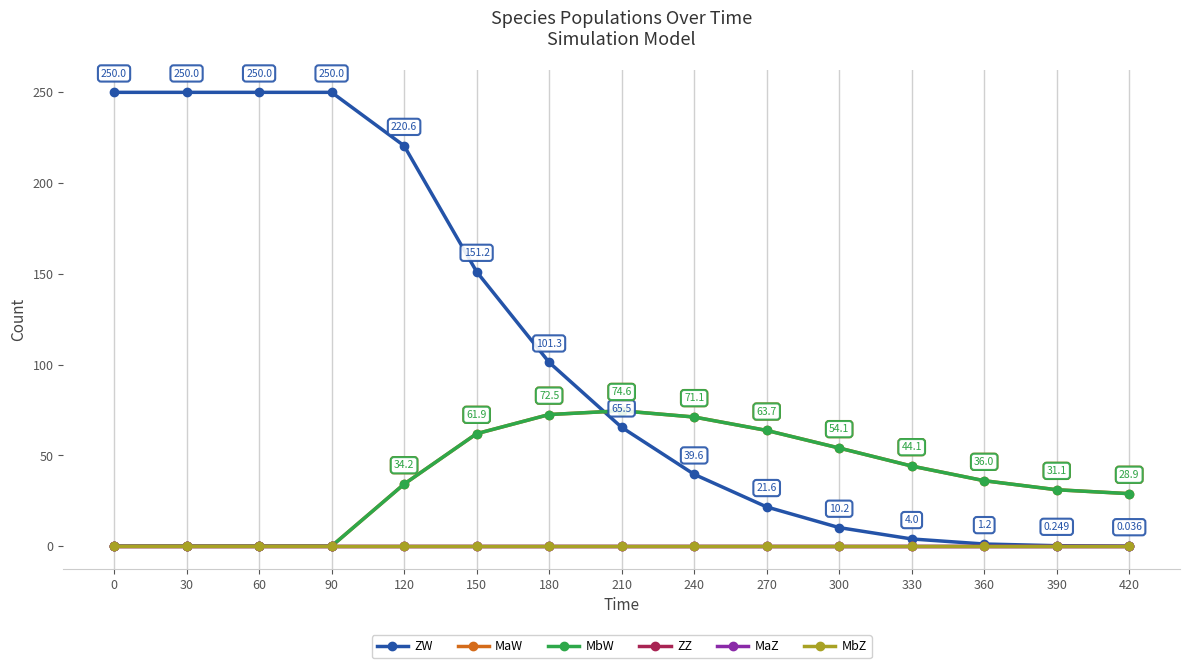

Does the chart have visible grid lines?

Yes